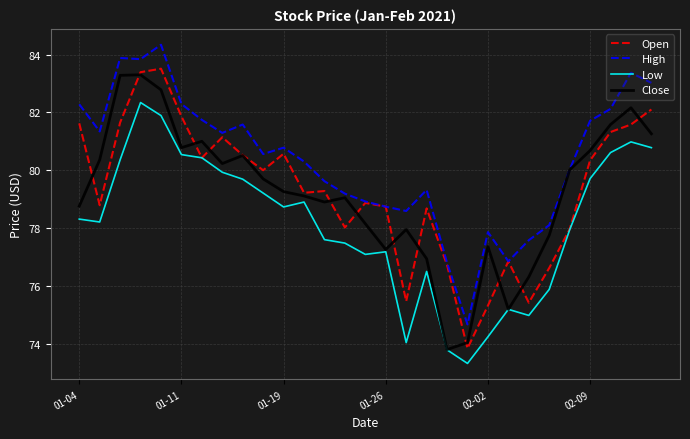

At how many categories does at least one series exceed 81?

13